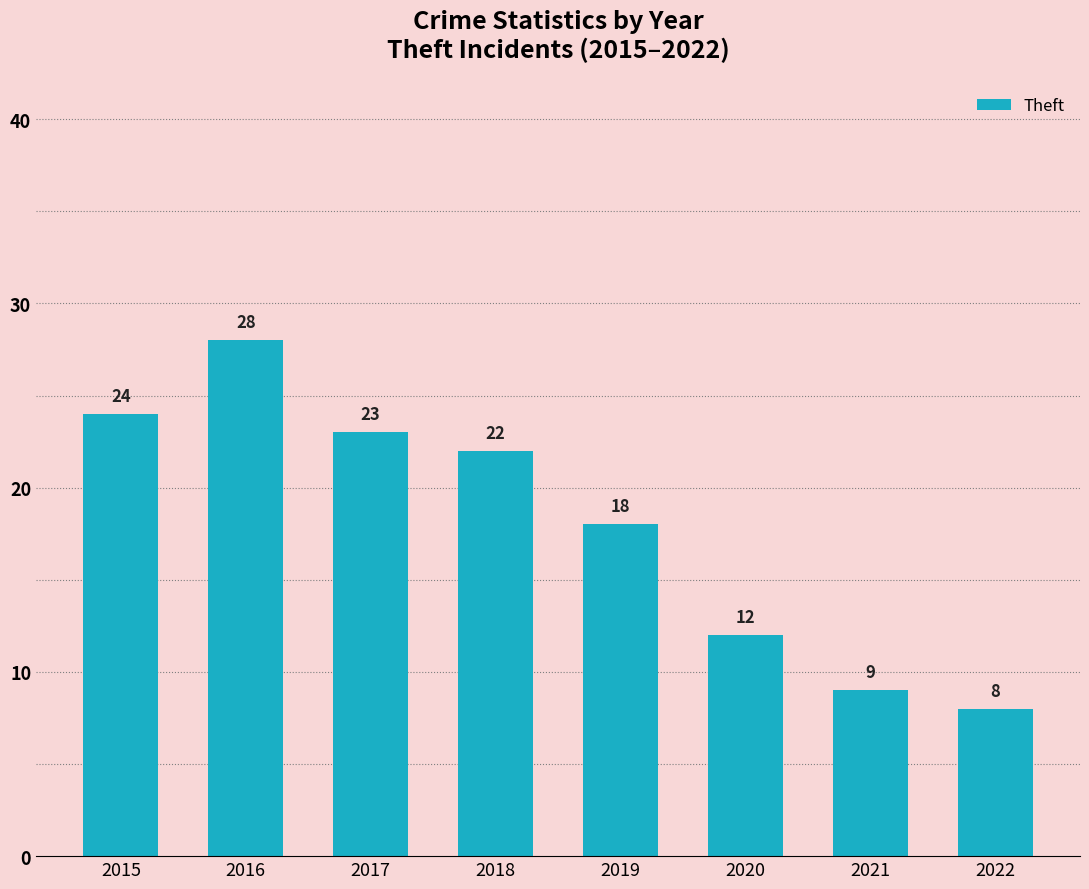

What is the sum of the values at 2018 and 2021?

31